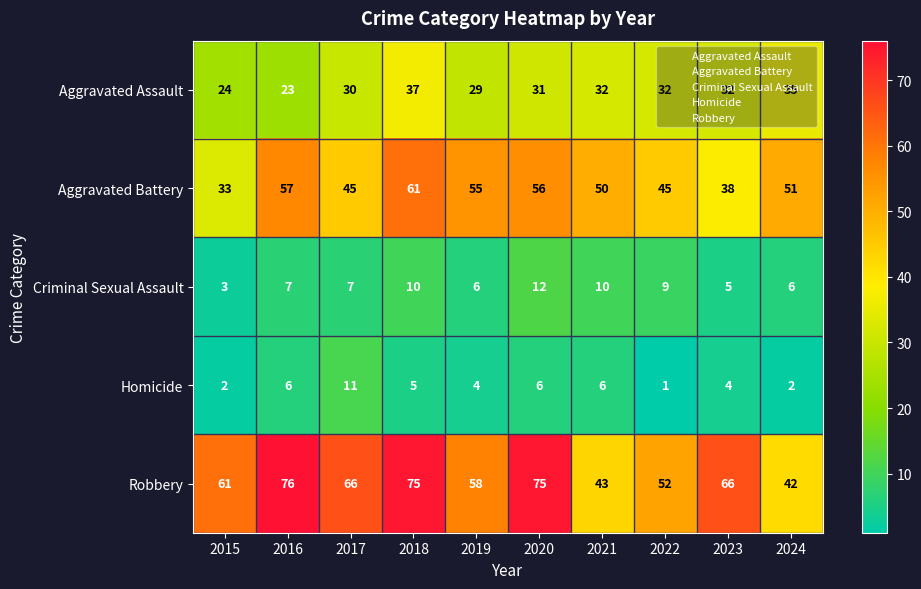

Which category has the lowest value in the Aggravated Battery series?

2015